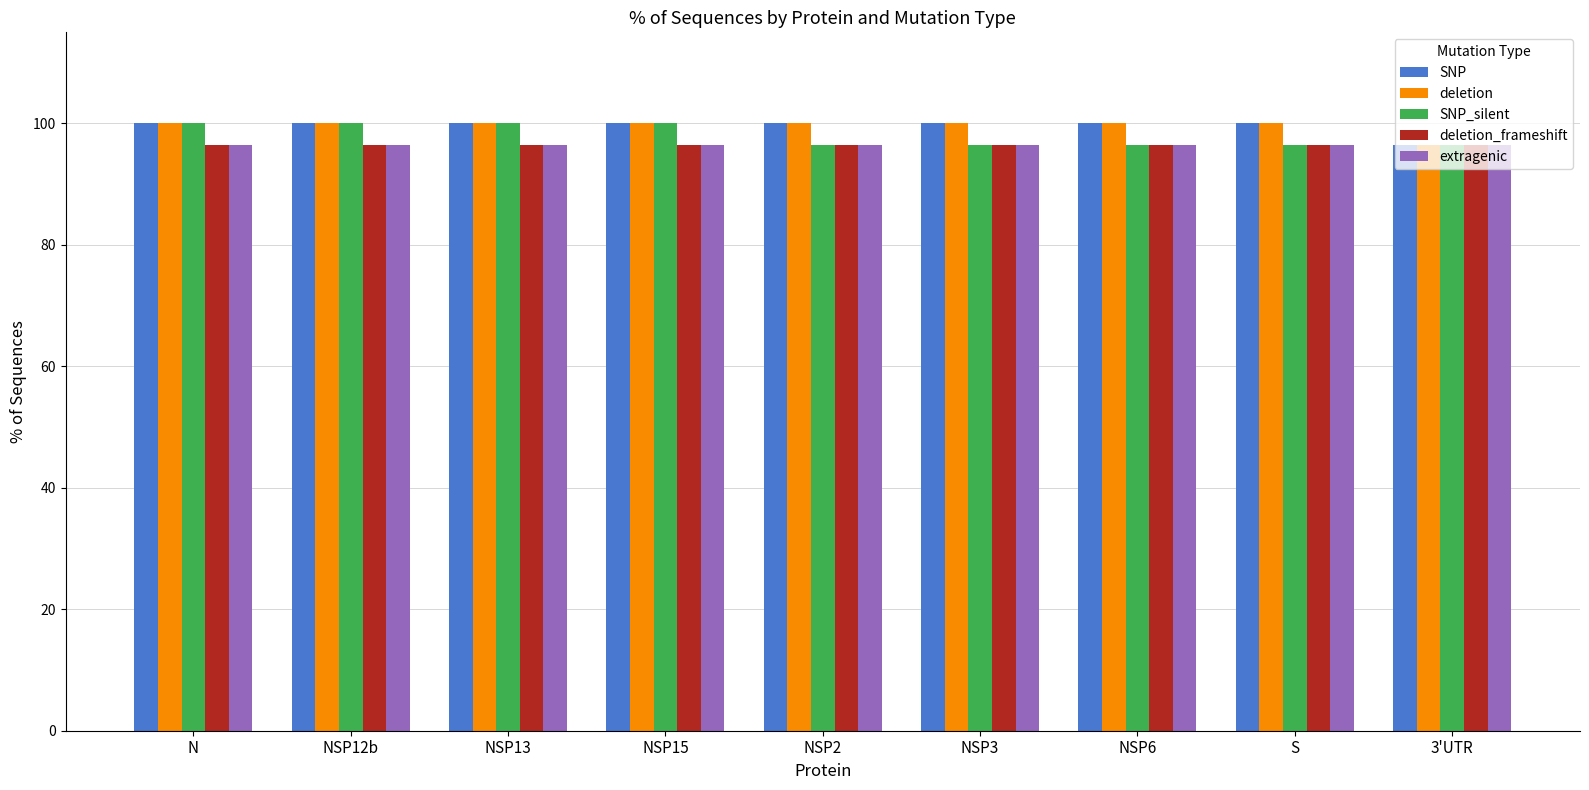

What is the spread (max minus min) of values at NSP15?

3.6